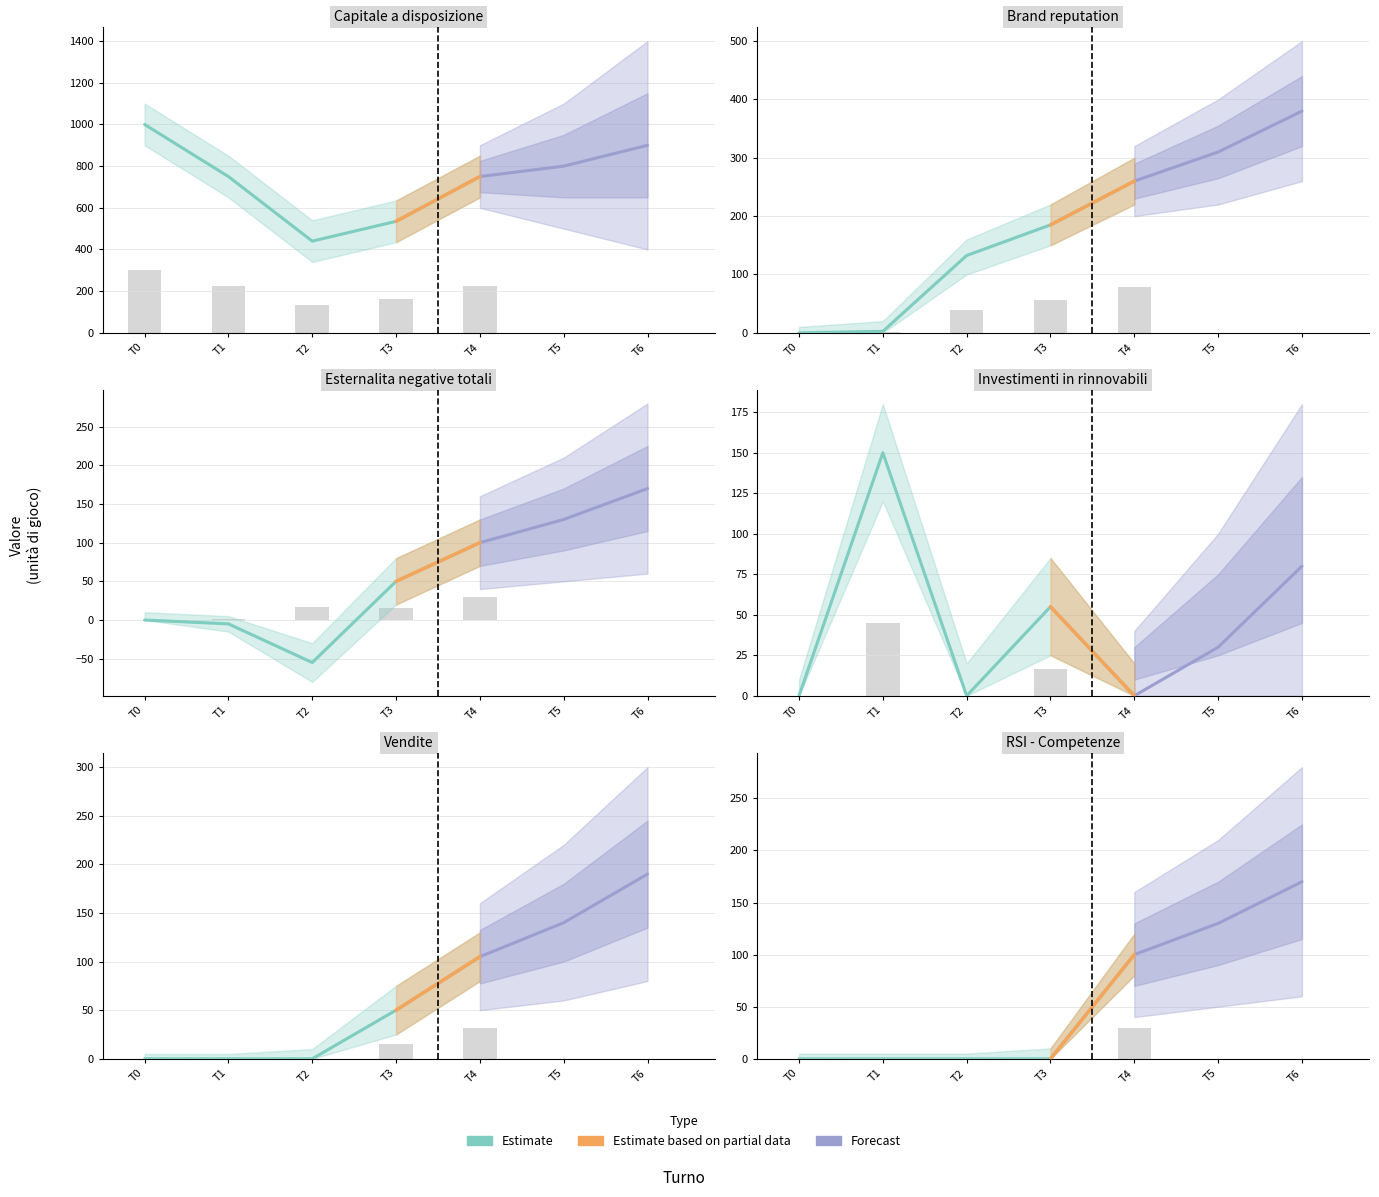

What value does the Brand reputation series have at T2?

132.5